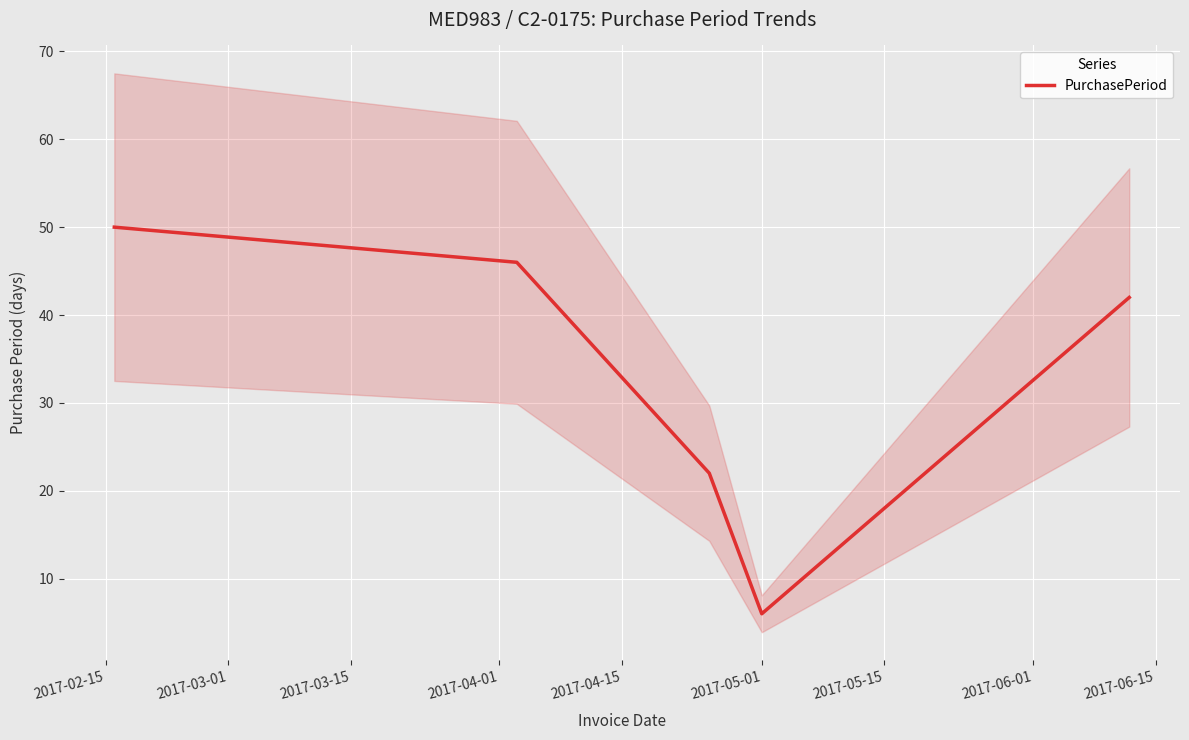

How many values are below 42?

2